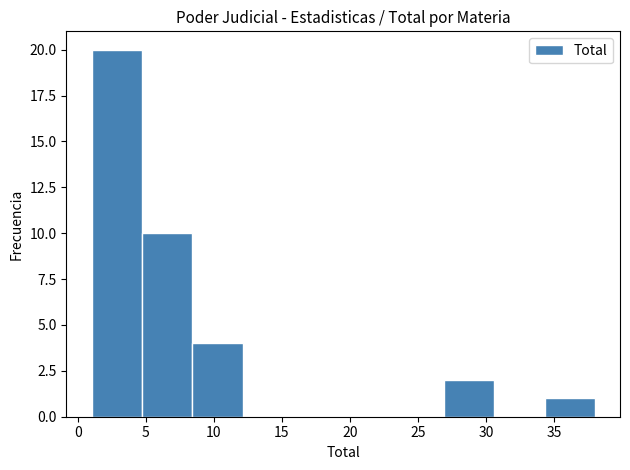

How tall is the bar that spans 4.7 to 8.4 on the x-axis? Neither the bar edges nor the heights are printed on the chart, so give them approximately, as read against the axes.

10